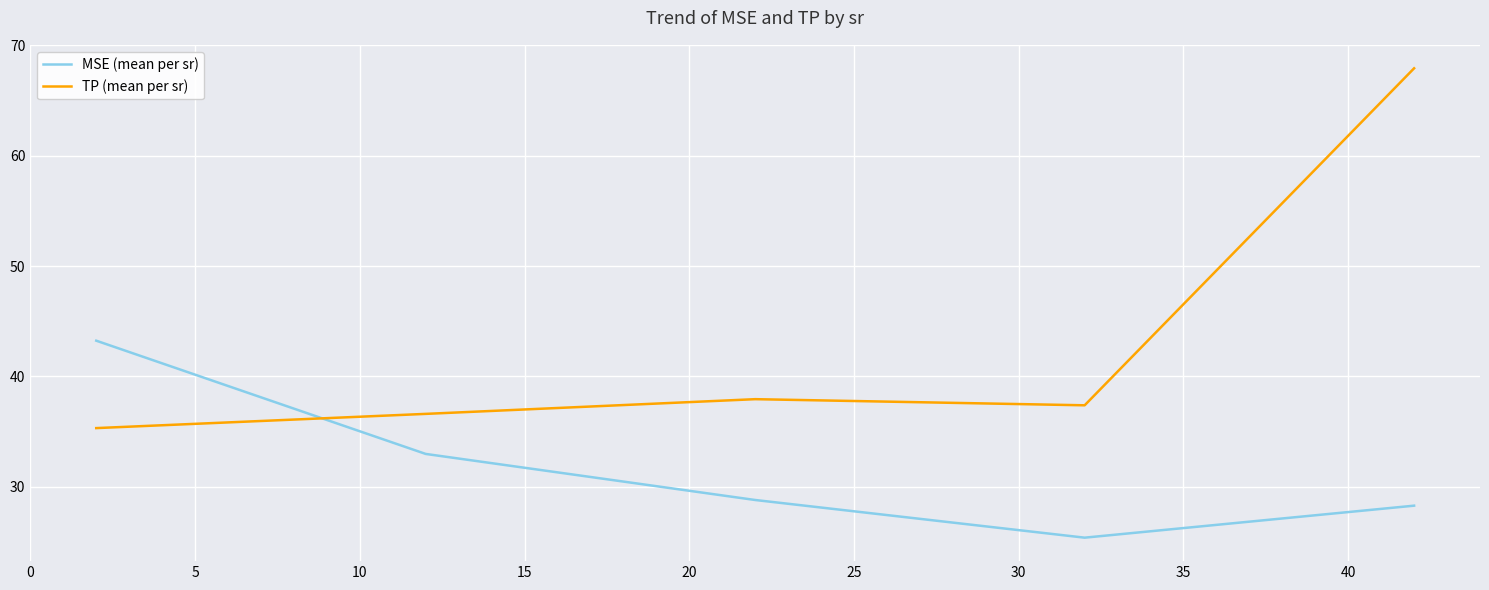

What is the minimum value for MSE (mean per sr)?

25.4